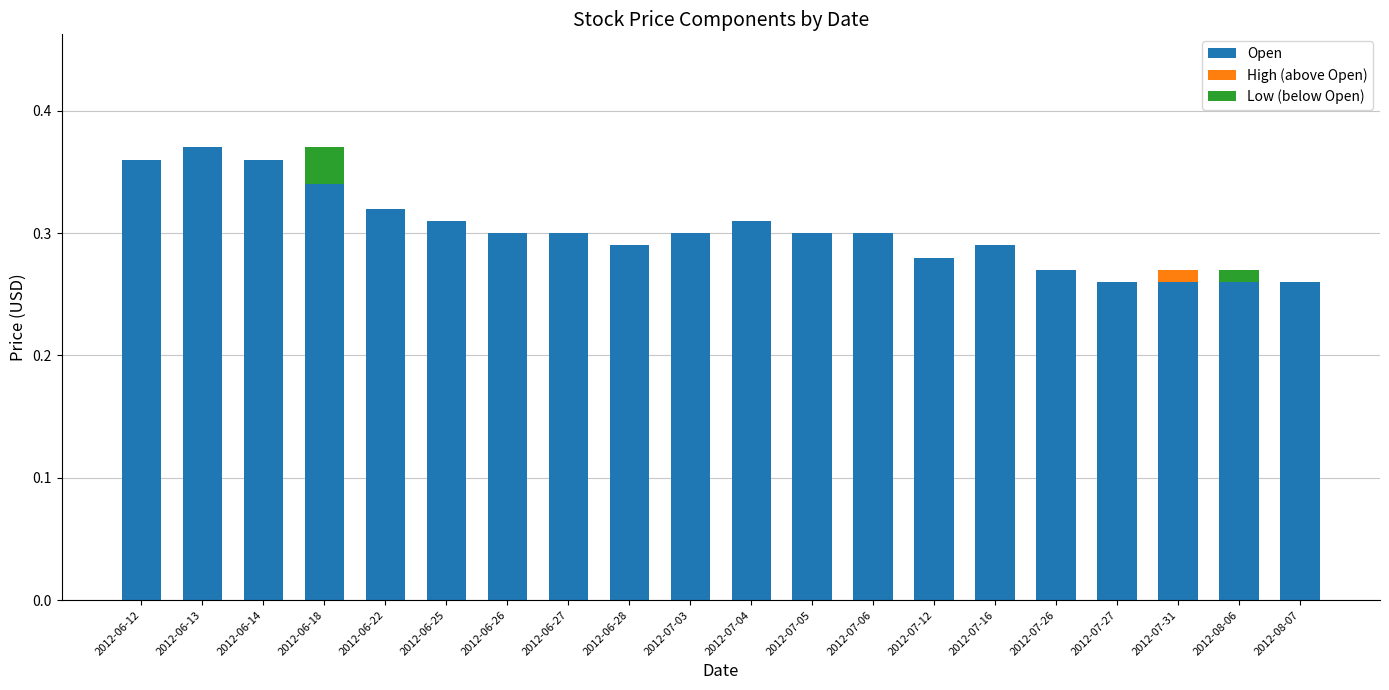

At 2012-06-25, list the series in order from largest to smallest.

Open, High (above Open), Low (below Open)